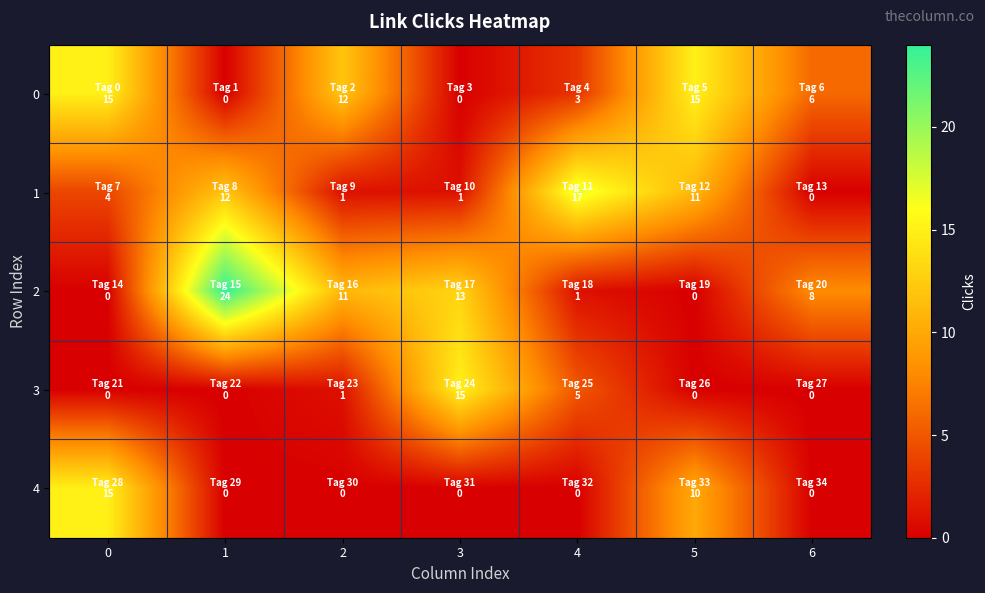

Which series changed the most between 0 and 5?

1